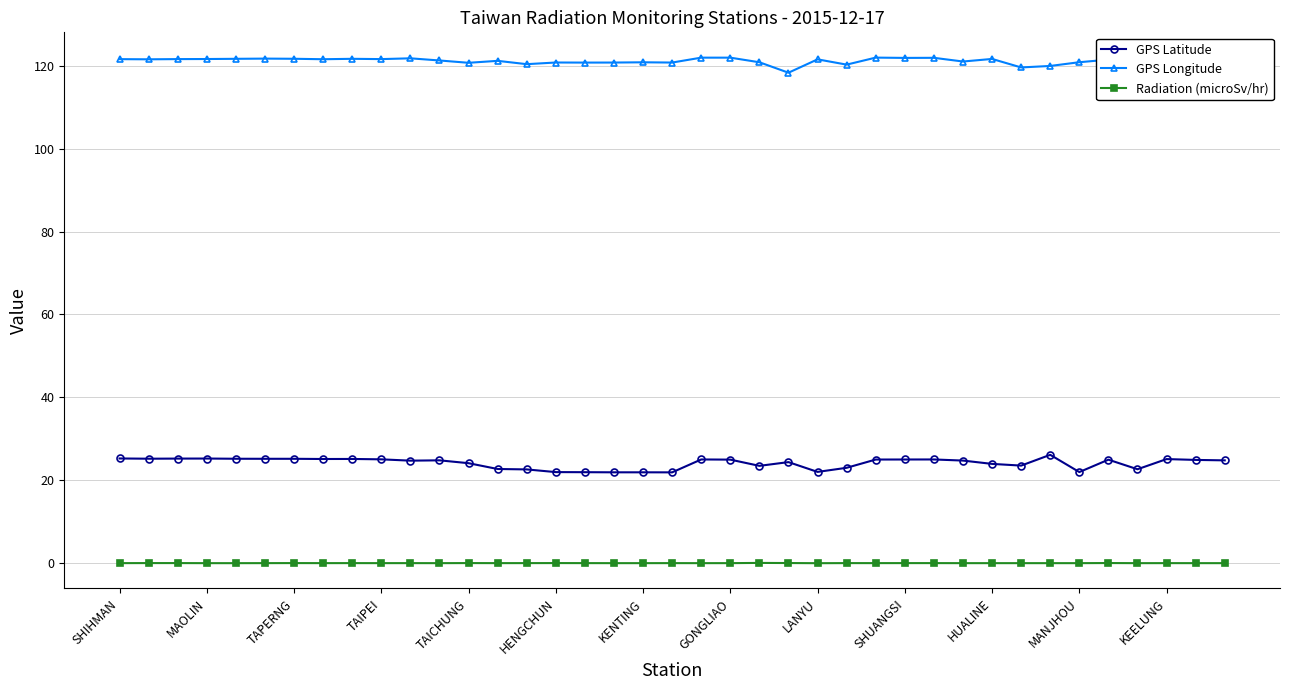

True or false: GPS Longitude and Radiation (microSv/hr) intersect in this chart.

False